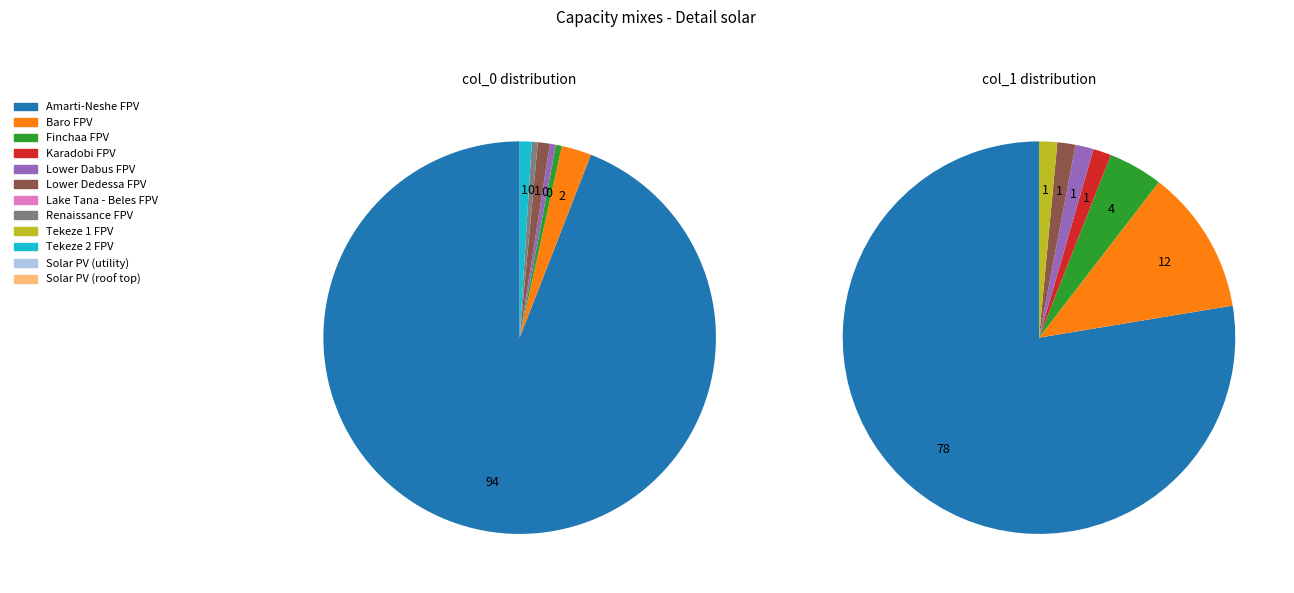

Count the number of slices in the pie.

20